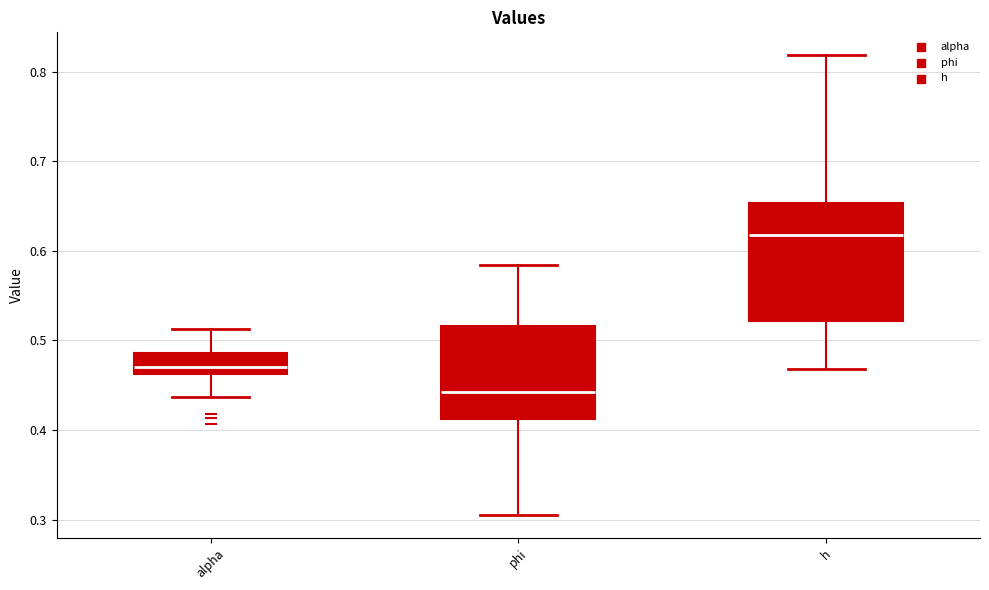

Reading left to right, read every box against the y-axis: the position of its median line, the range the box covers, and the ends of its whiskers. The values are not printed on the chart, so give them approximately, as read against the axis.

alpha: median 0.47, box 0.46 to 0.49, whiskers 0.44 to 0.51
phi: median 0.44, box 0.41 to 0.52, whiskers 0.31 to 0.58
h: median 0.62, box 0.52 to 0.65, whiskers 0.47 to 0.82